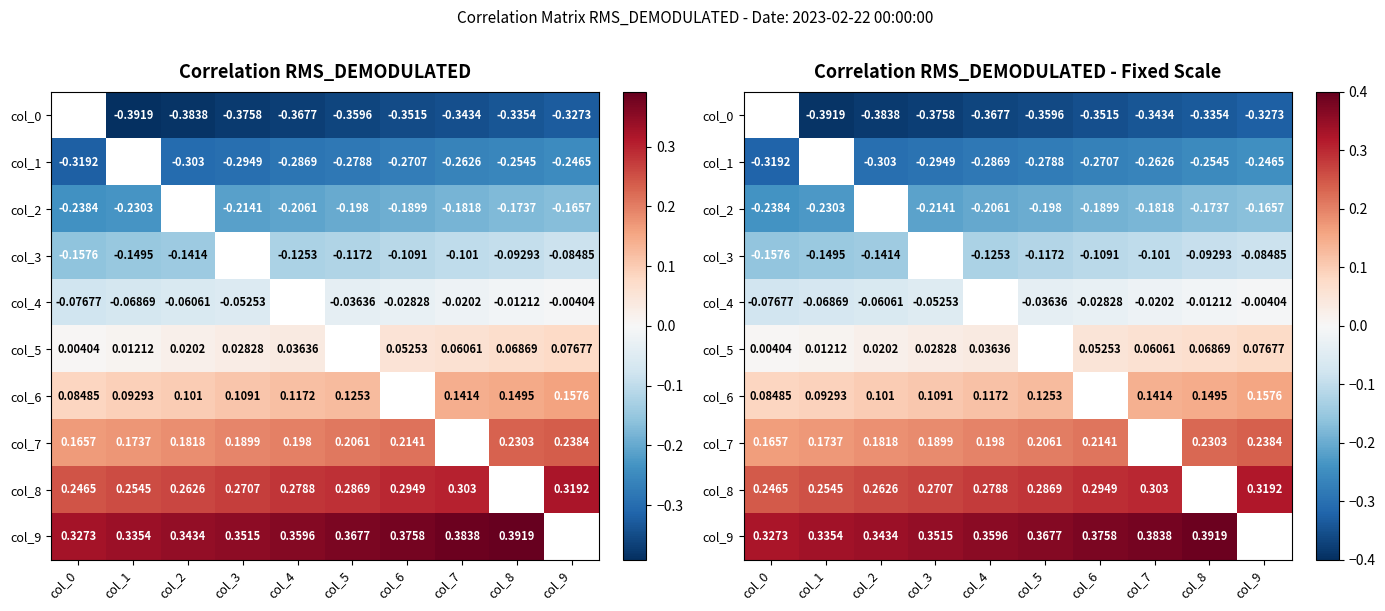

What is the greatest value displayed?

0.4